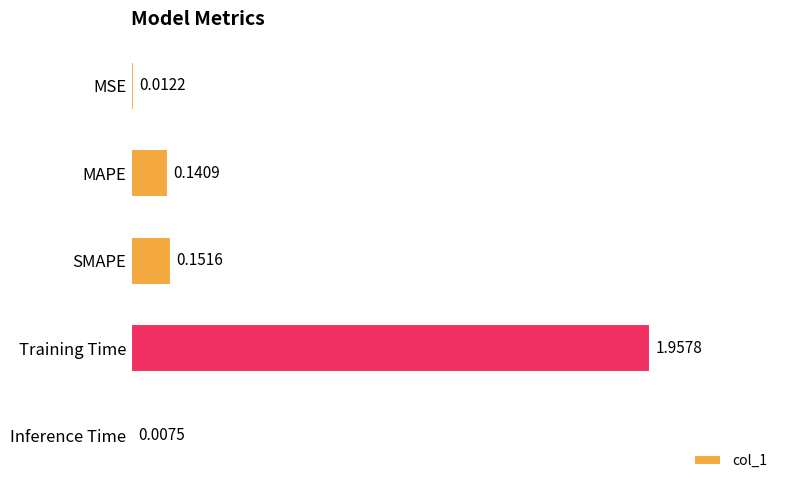

Which has a higher value, Training Time or SMAPE?

Training Time